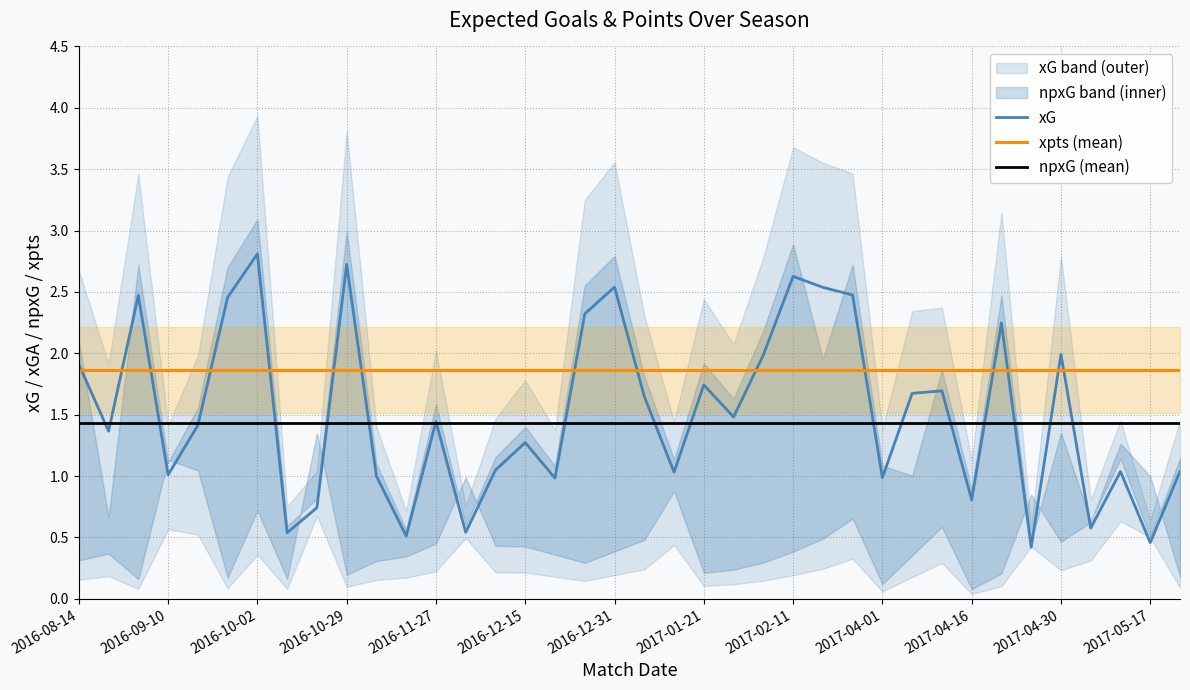

What is the minimum value for xG?

0.4